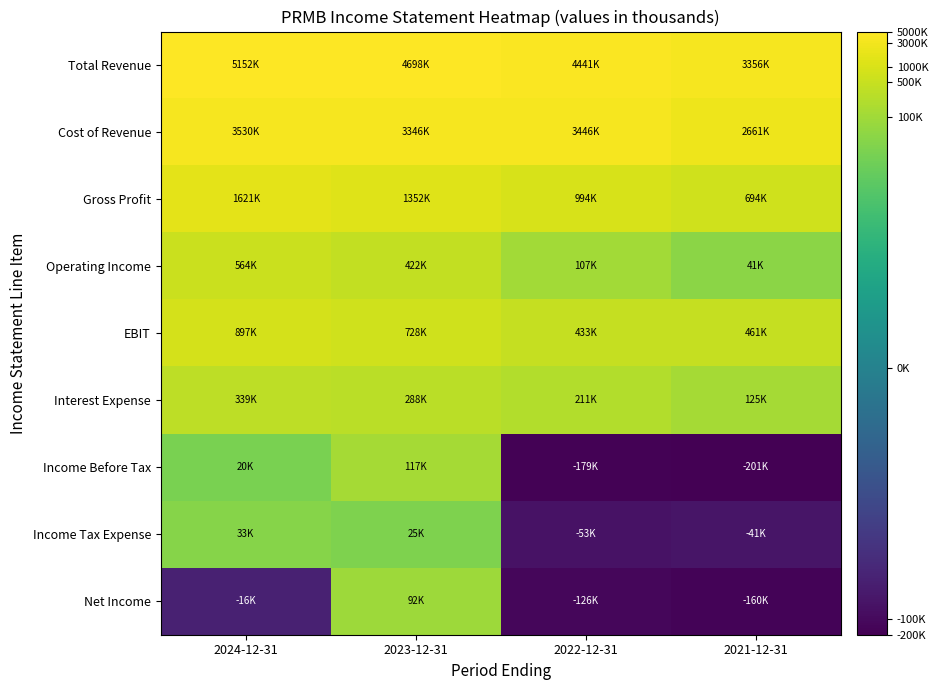

Rank the series at 2024-12-31 from lowest to highest value.

Net Income, Income Before Tax, Income Tax Expense, Interest Expense, Operating Income, EBIT, Gross Profit, Cost of Revenue, Total Revenue